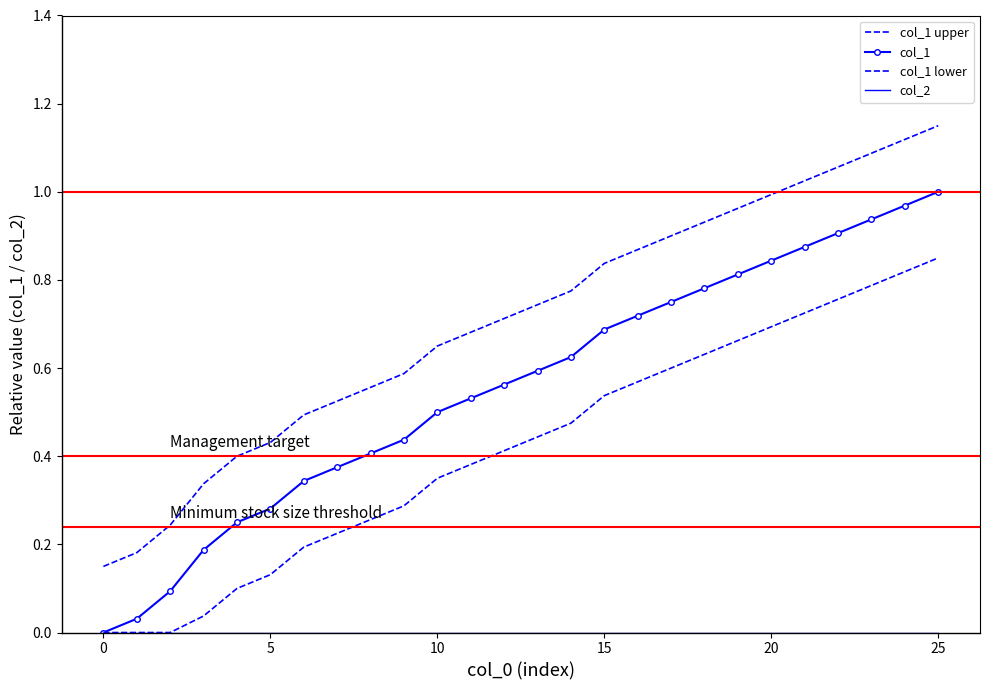

What is the value of the col_1 lower point at the 17th from the left?

0.6